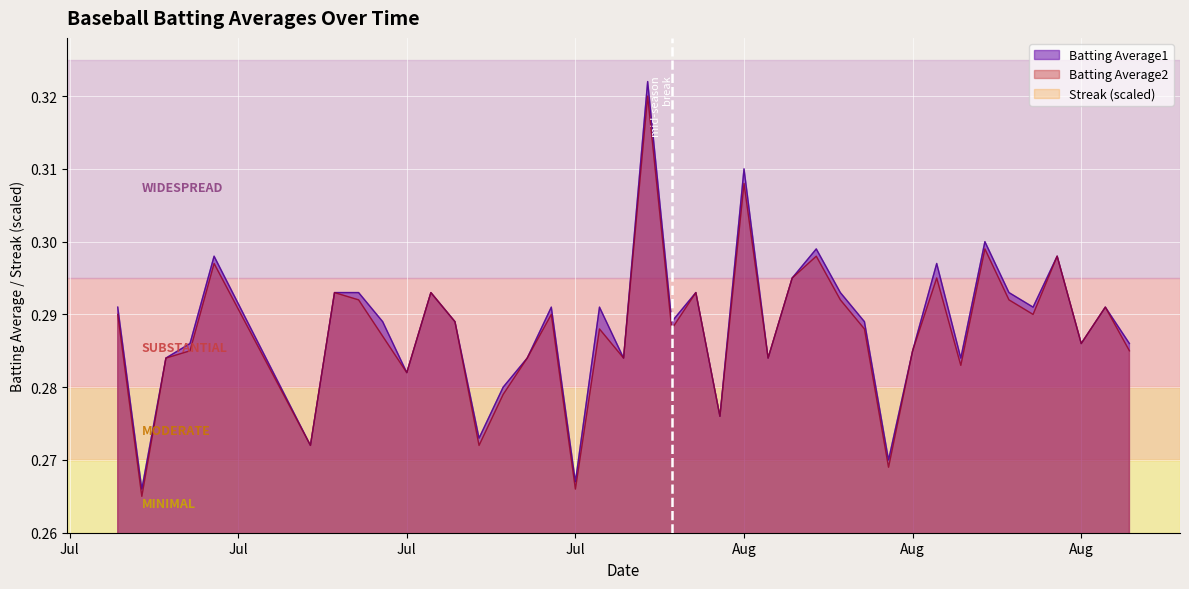

How many interior local valleys does the Batting Average1 series have?

13